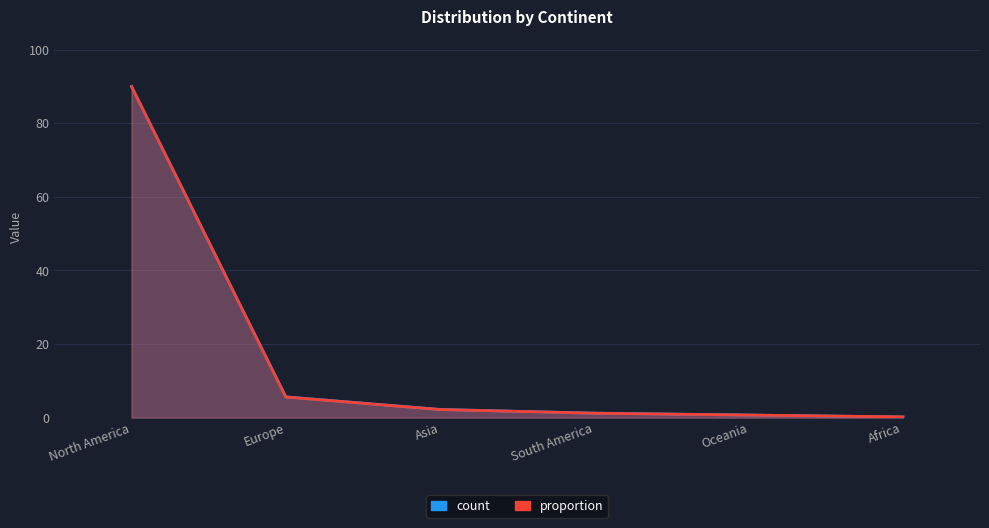

At which label is count closest to 45?

Europe